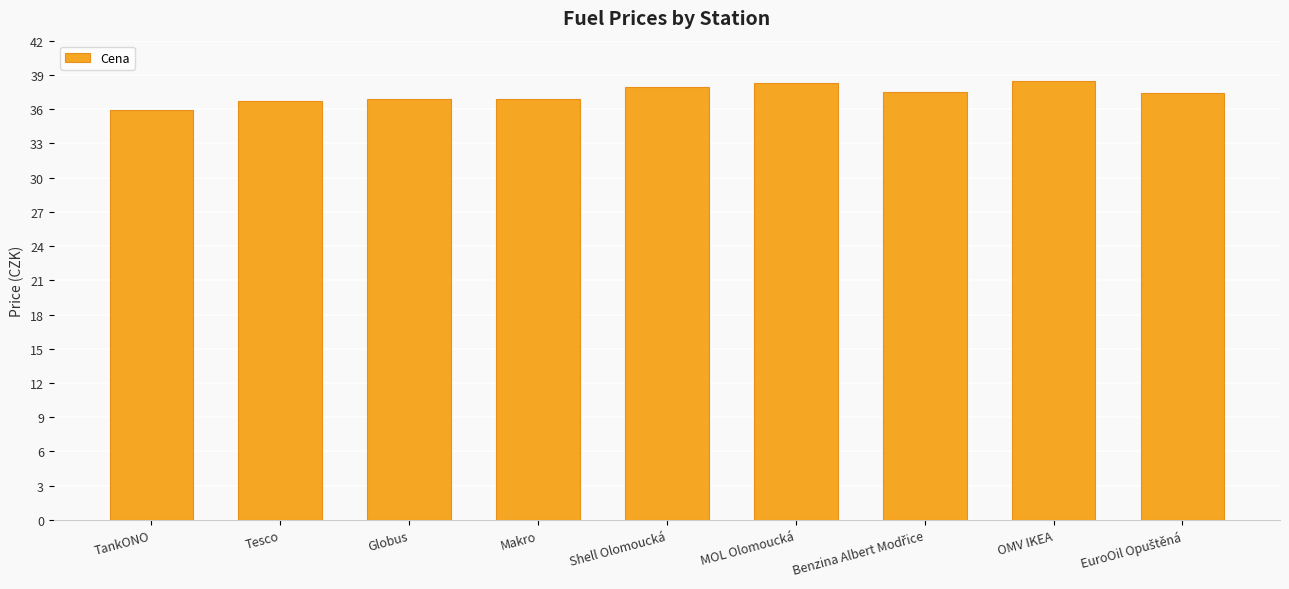

What position from the left is Globus?

3